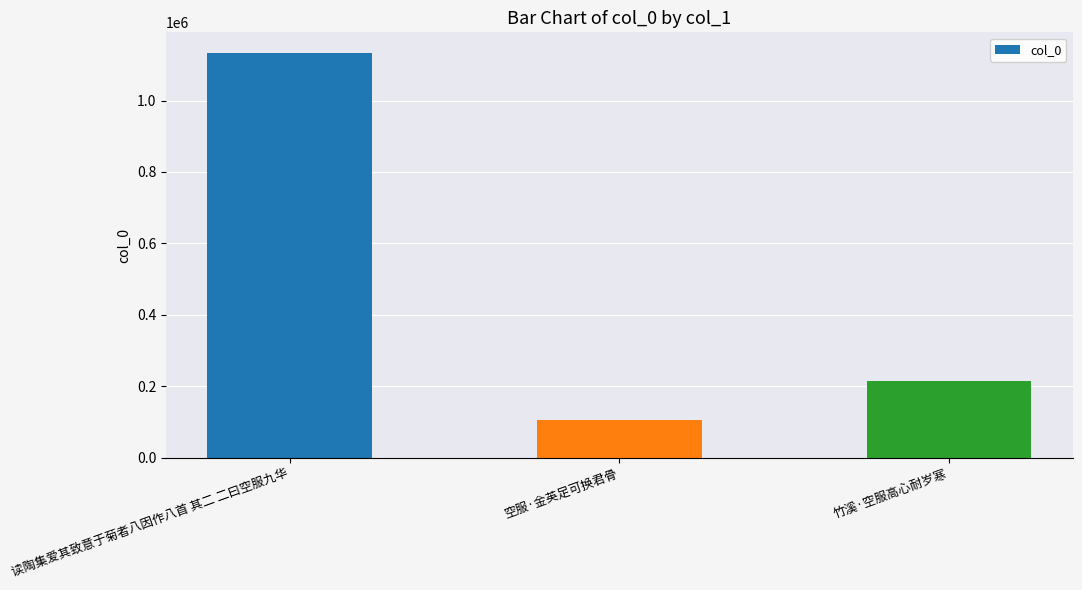

Between 竹溪·空服高心耐岁寒 and 读陶集爱其致意于菊者八因作八首 其二 二曰空服九华, which is larger?

读陶集爱其致意于菊者八因作八首 其二 二曰空服九华